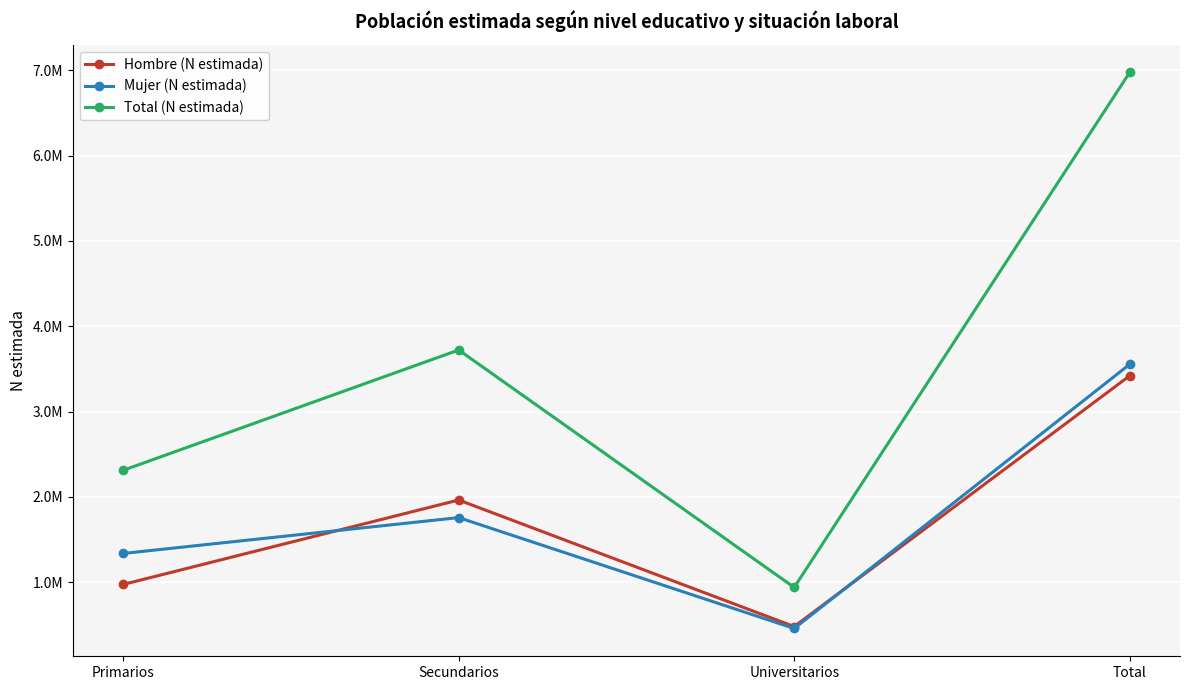

Rank the categories by Mujer (N estimada) value from highest to lowest.

Total, Secundarios, Primarios, Universitarios